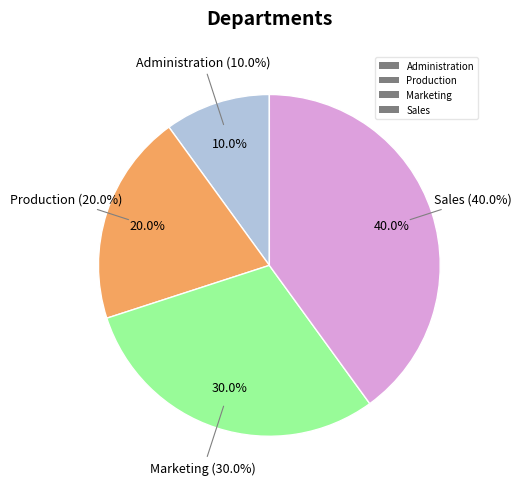

What percentage is the Production slice, to the nearest percent?

20%